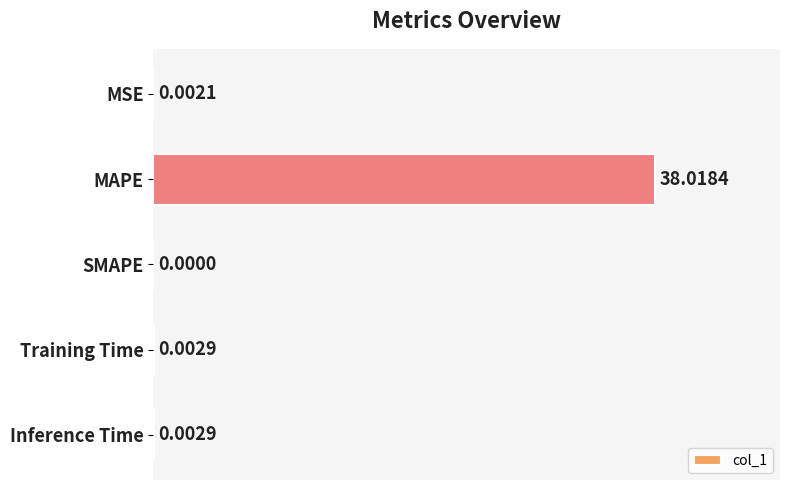

What is the sum of all values?

38.0